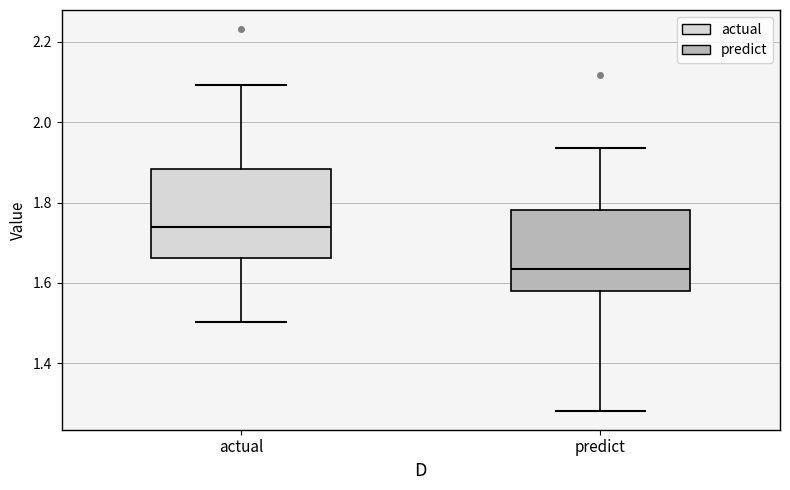

Where does the median line of the box for predict sit on the y-axis? The values are not printed on the chart, so give them approximately, as read against the axis.

1.64